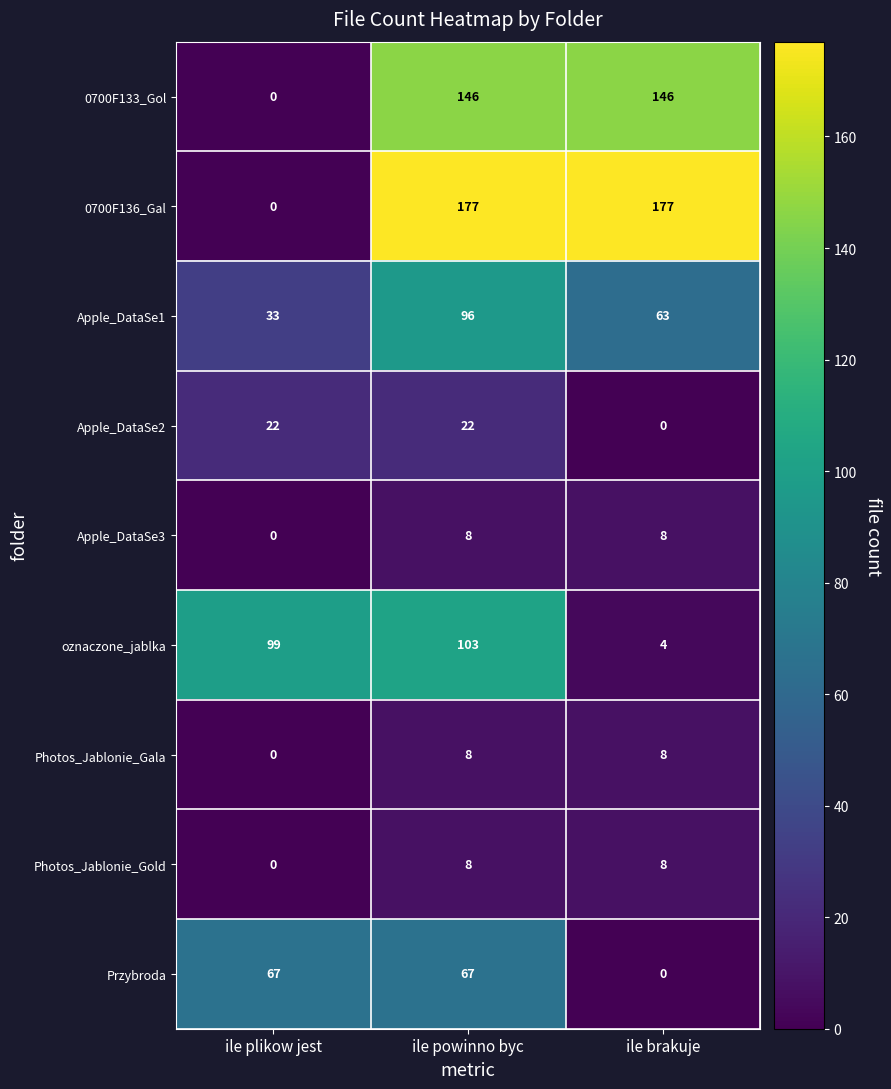

At which category is the sum across all series the highest?

ile powinno byc